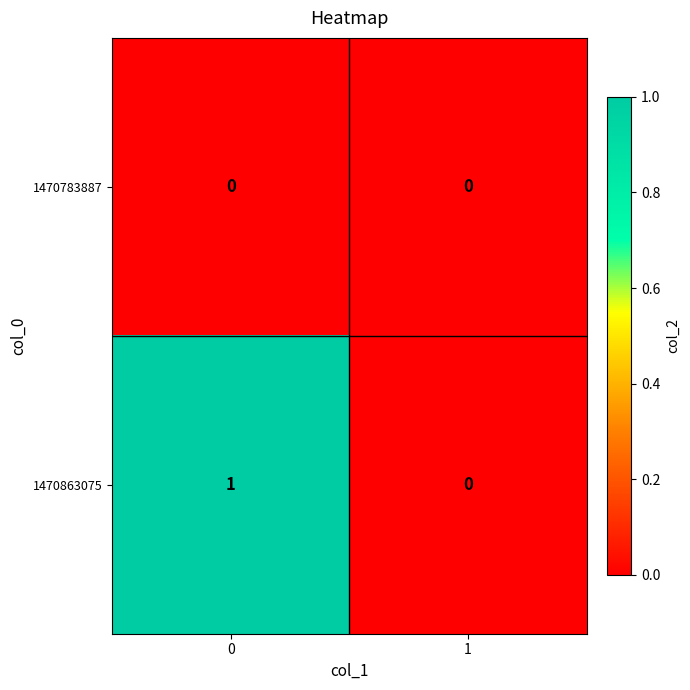

Reading left to right, what are all the values shown in this chart?

1470783887: 0=0	1=0
1470863075: 0=1	1=0